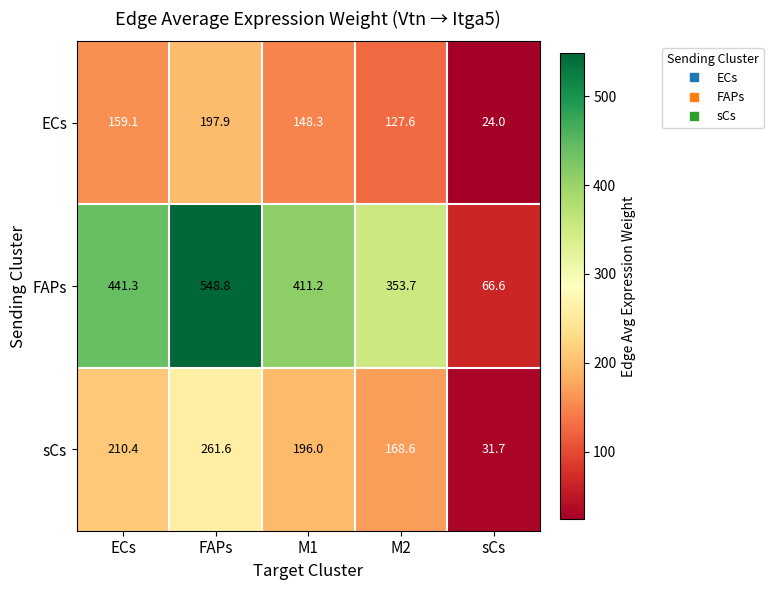

Reading left to right, transcribe all the data shown in this chart.

ECs: 159.1	197.9	148.3	127.6	24.0
FAPs: 441.3	548.8	411.2	353.7	66.6
sCs: 210.4	261.6	196.0	168.6	31.7